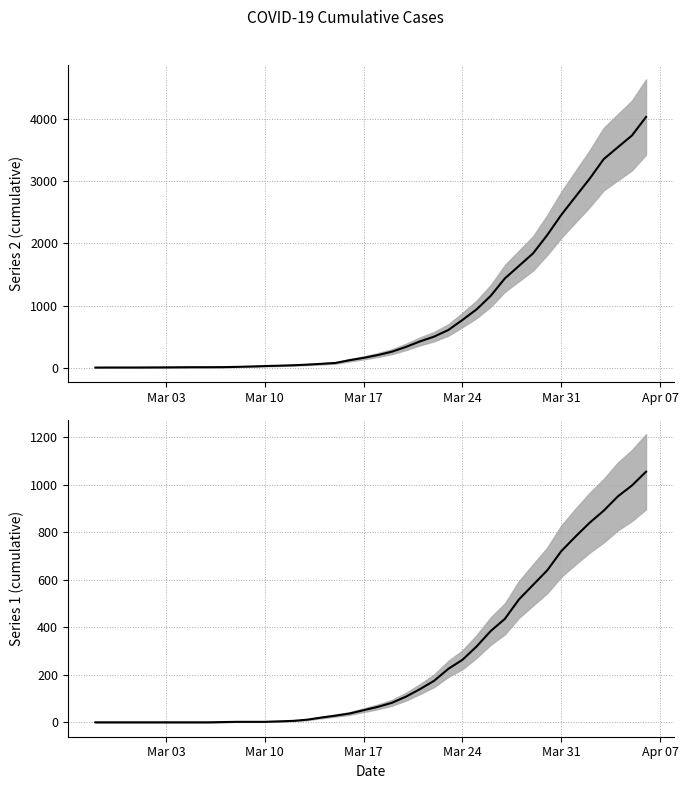

How many values in Series 1 are above zero?

31